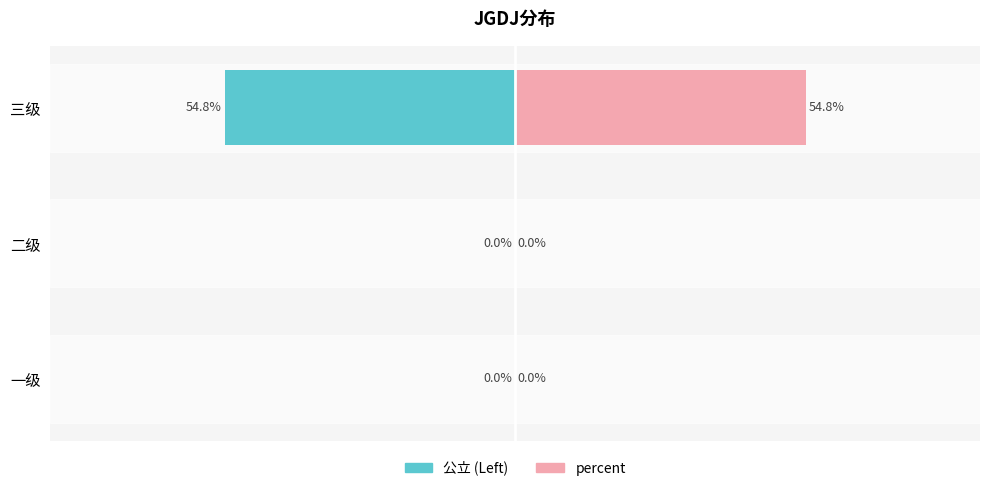

What is the maximum value shown in the chart?

0.5